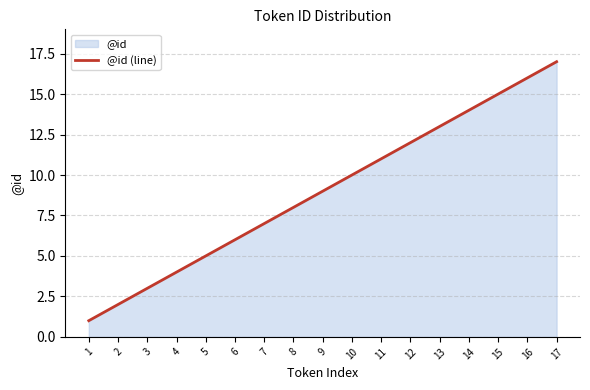

What is the sum of all values?

153